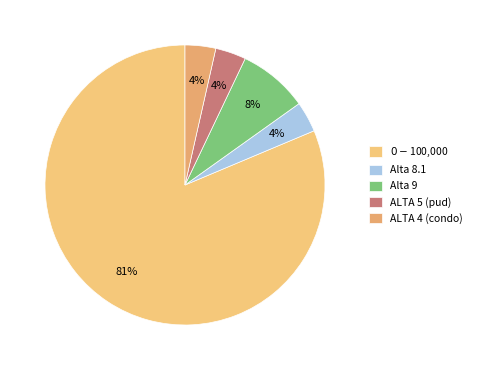

What percentage is the Alta 9 slice, to the nearest percent?

8%